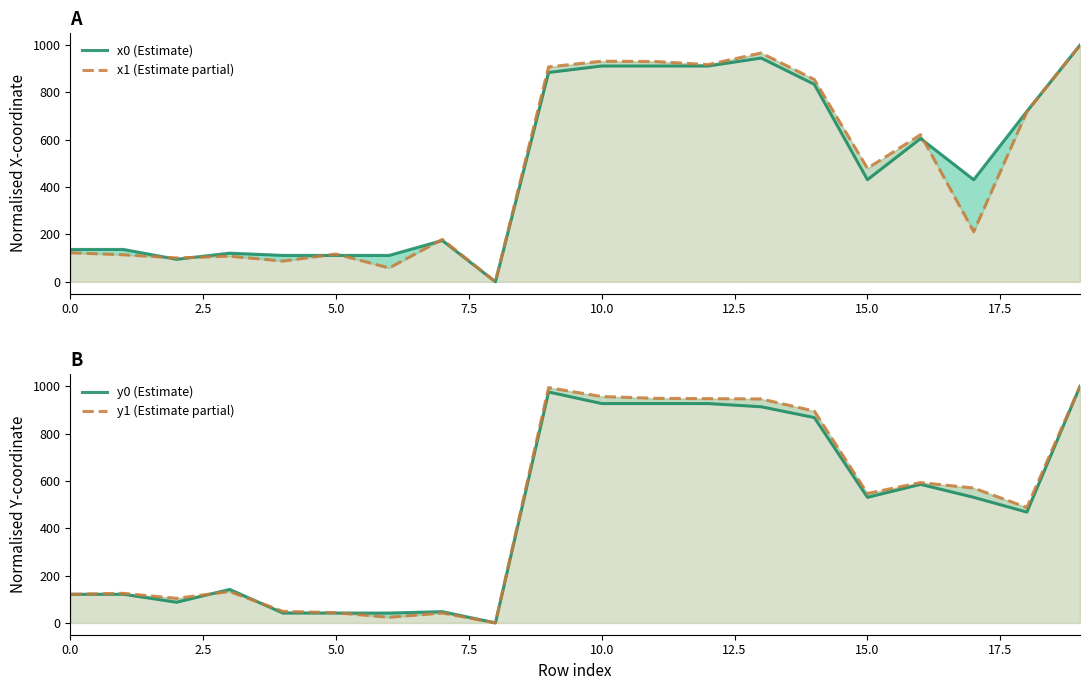

List the series in order of their peak value, lowest first.

x0 (Estimate), x1 (Estimate partial), y0 (Estimate), y1 (Estimate partial)